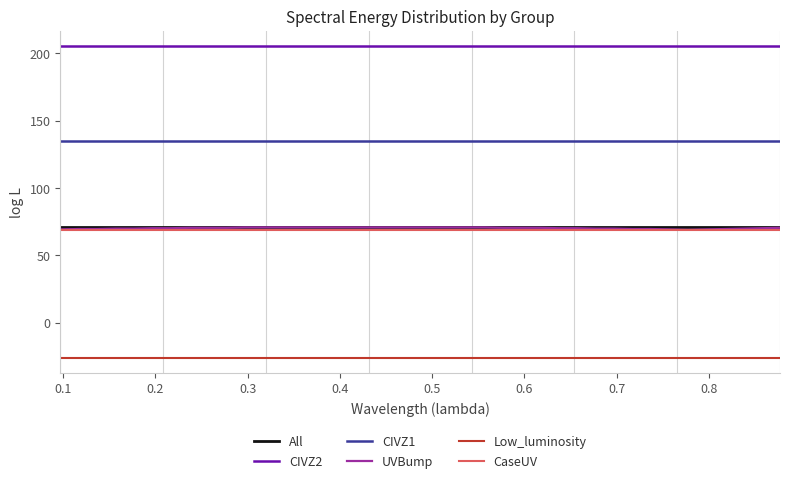

What is the average value of the CIVZ2 series?

205.2